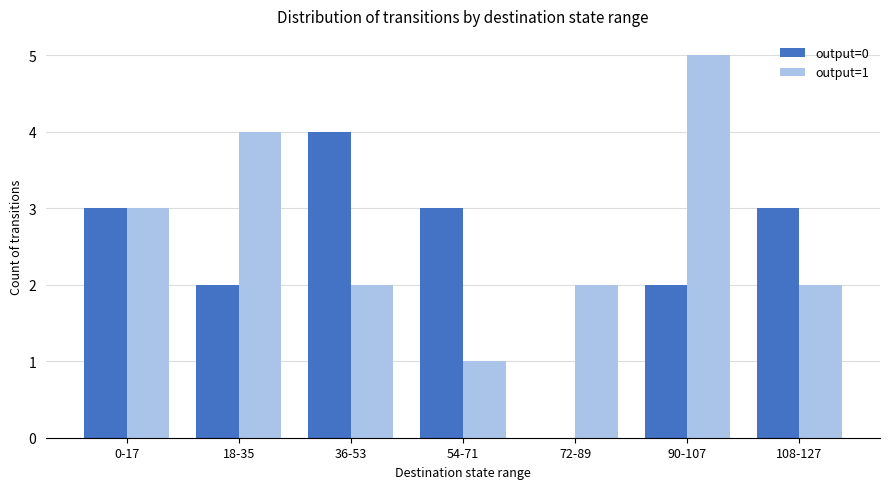

Between 0-17 and 72-89, which series saw the biggest shift?

output=0